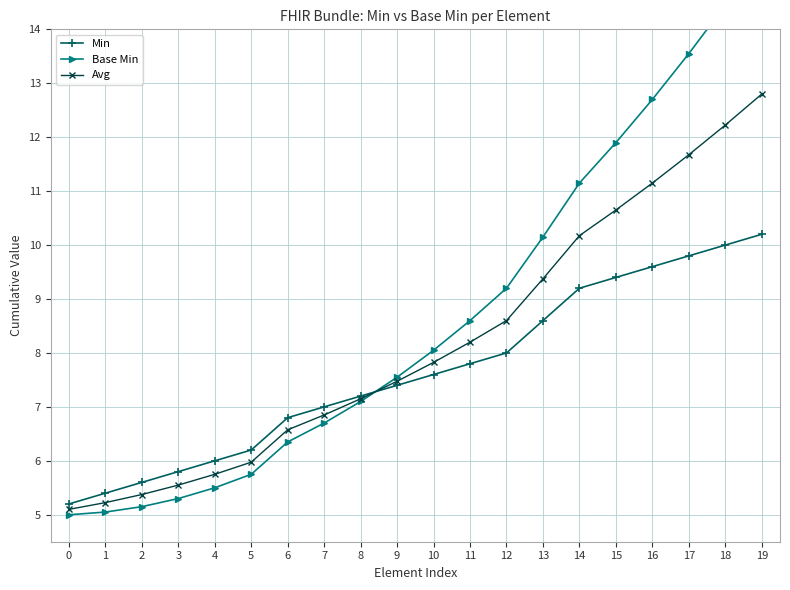

How many data points in Avg are above 7?

12